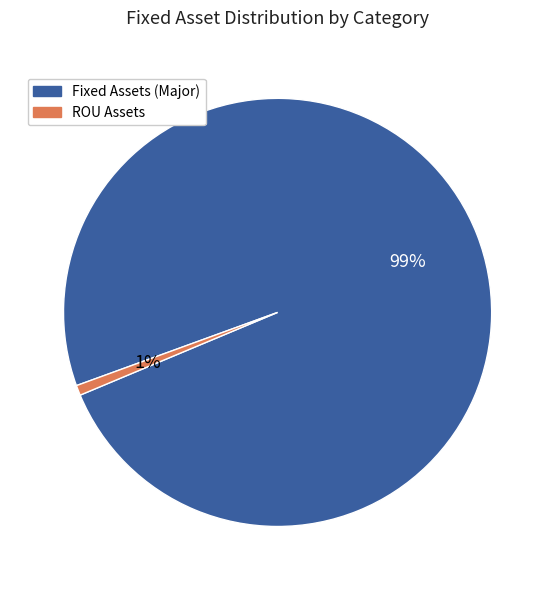

What is the majority slice?

Fixed Assets (Major)